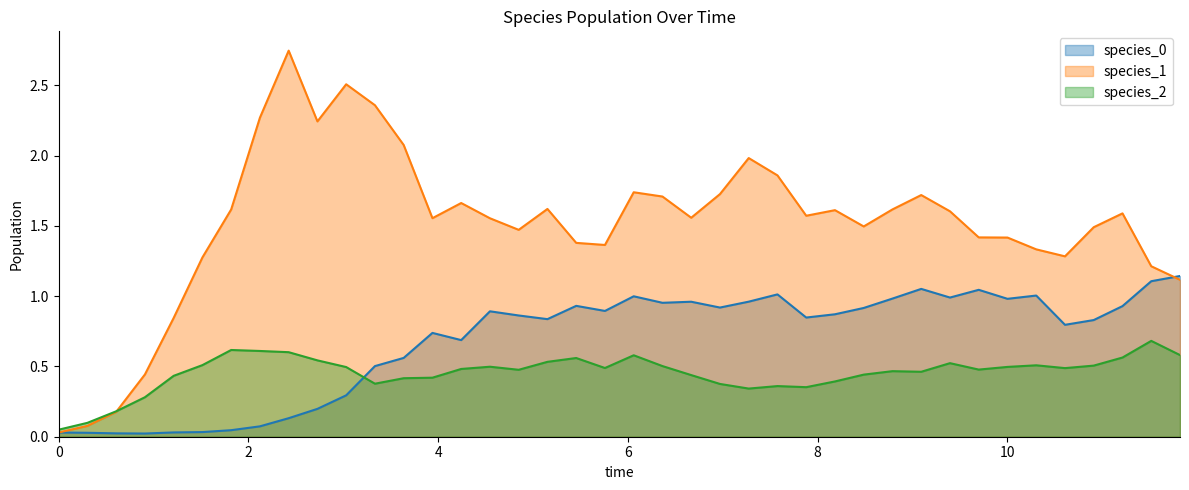

How many values in the species_1 series are below 1?

5